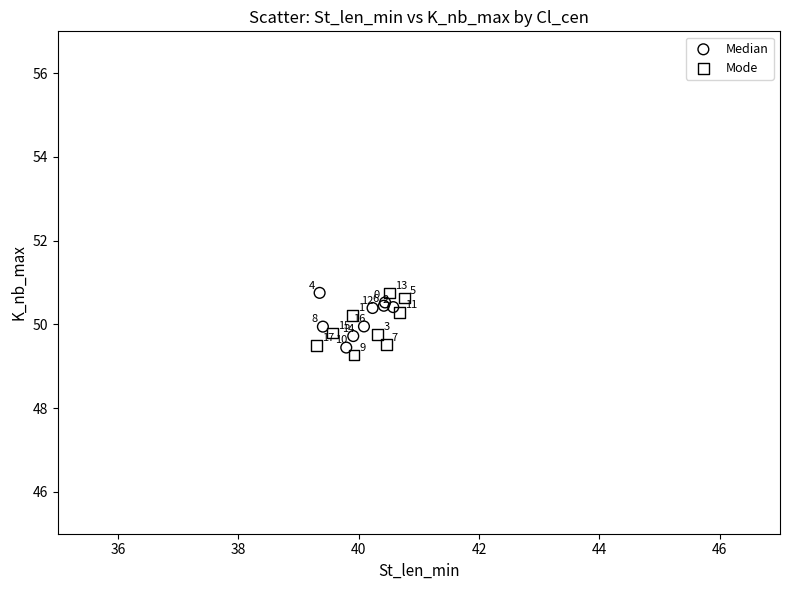

Which series has the largest Y range (max minus min)?

Mode